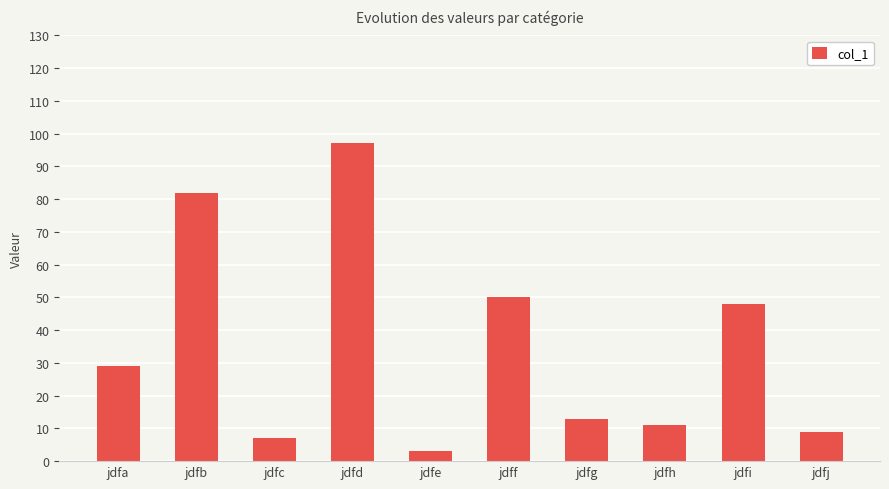

Between jdfc and jdfh, which is larger?

jdfh